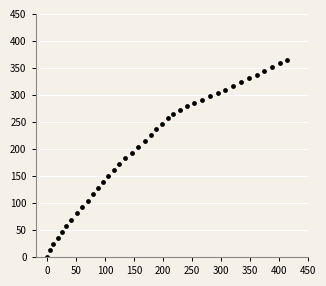

What is the range of Y values (max minus min)?

364.9